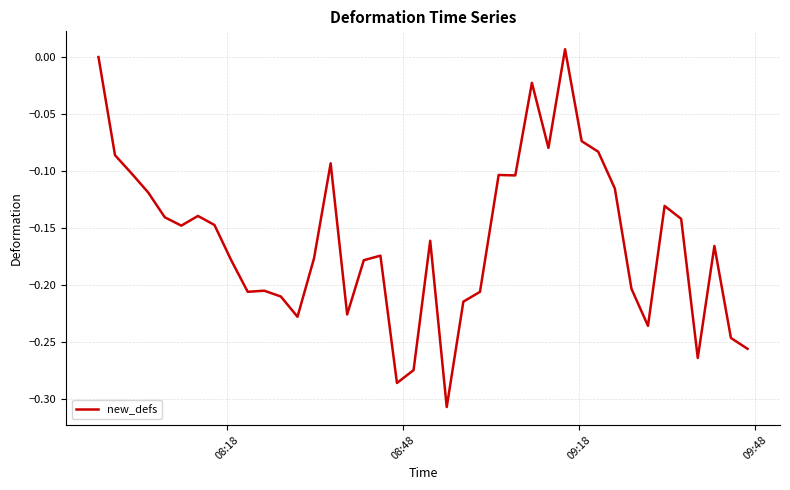

Does the chart display data point markers on the line(s)?

No